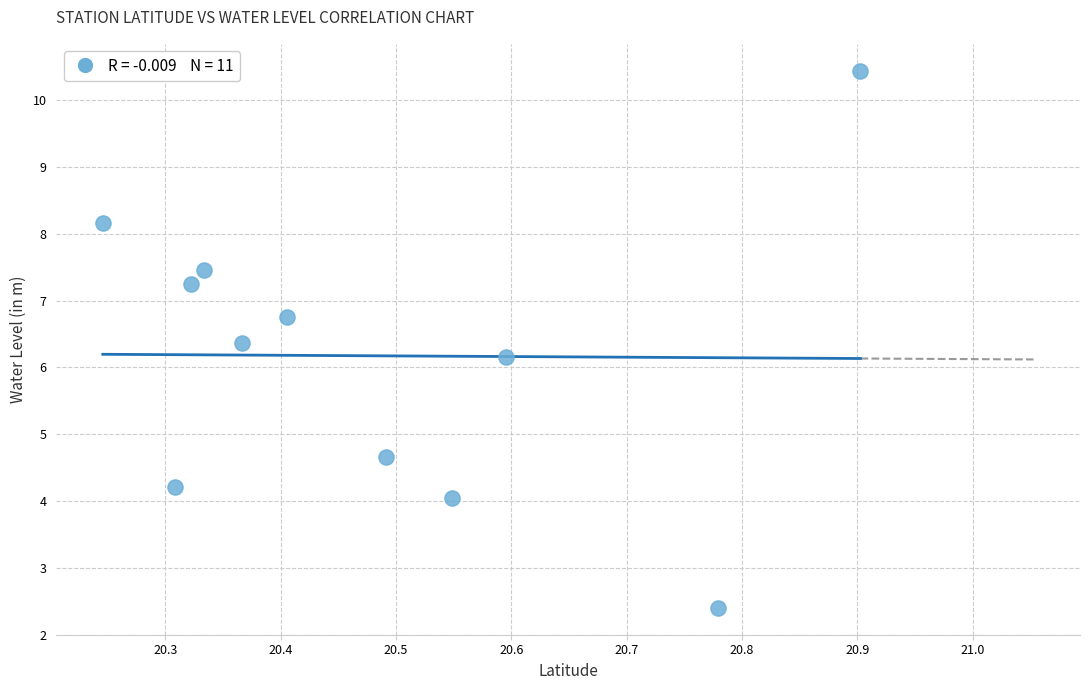

What Y value in the scatter plot is closest to 6?

6.2